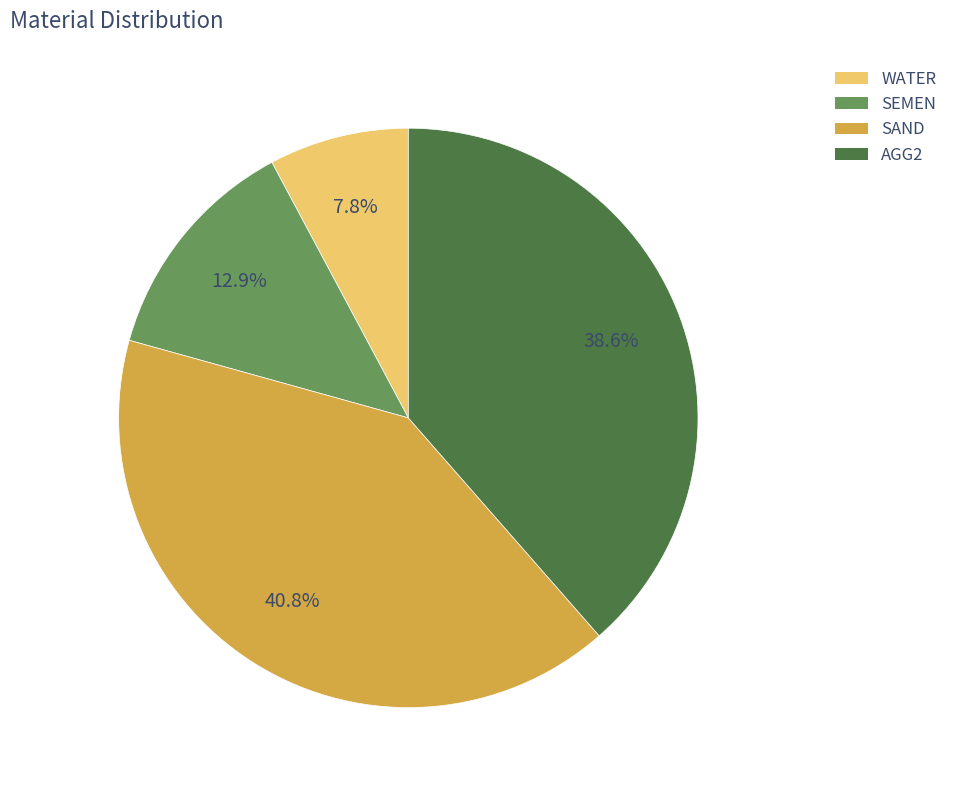

Which has a higher value, WATER or SAND?

SAND